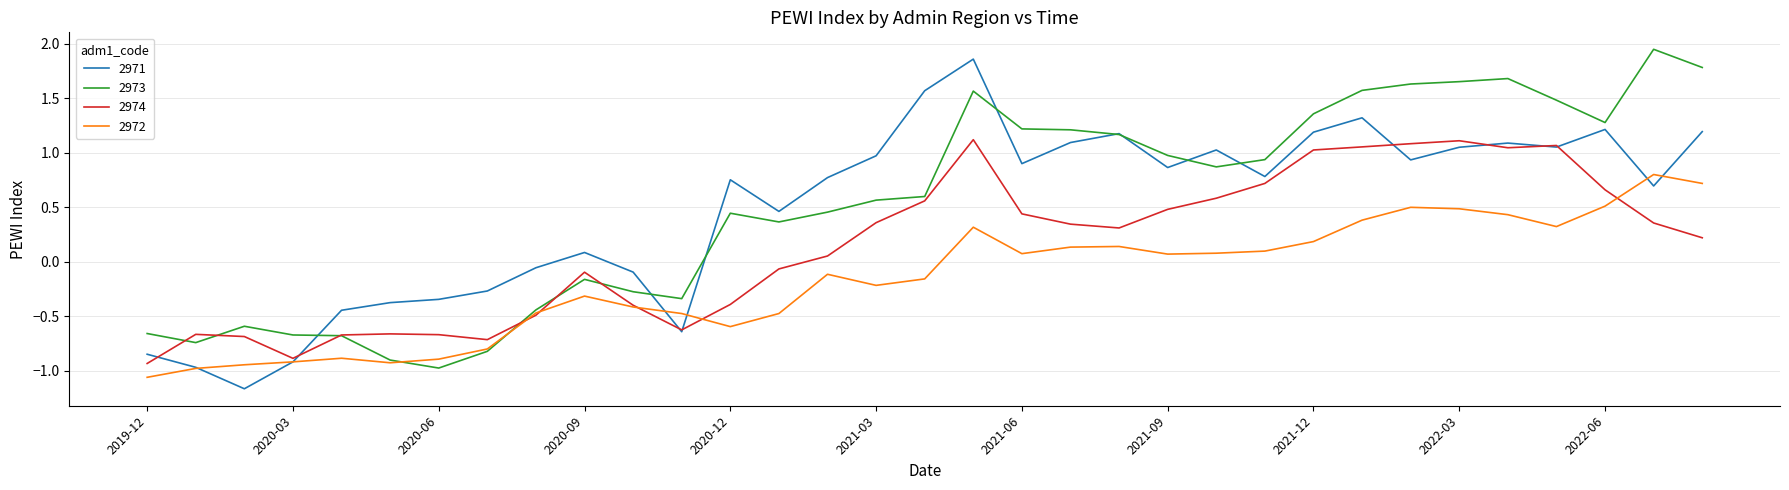

What are all the series names shown in the legend?

2971, 2973, 2974, 2972